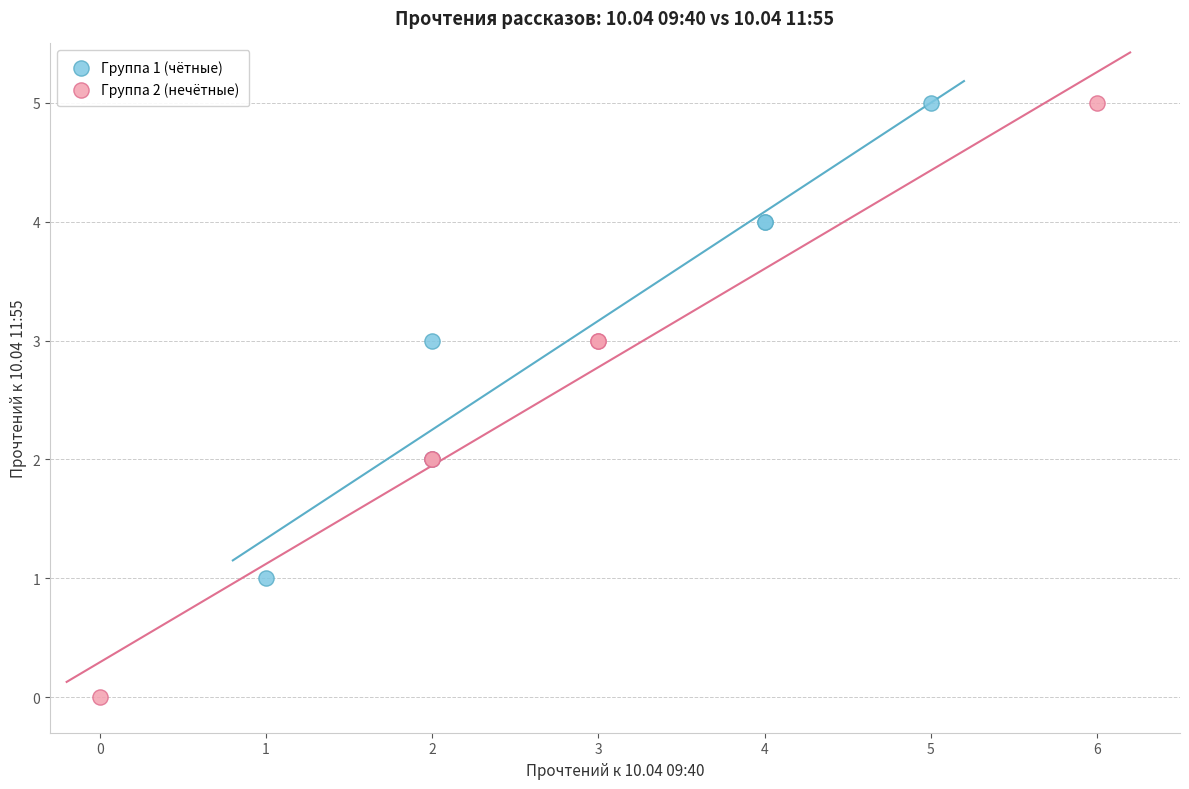

Which series has the largest Y range (max minus min)?

Группа 2 (нечётные)